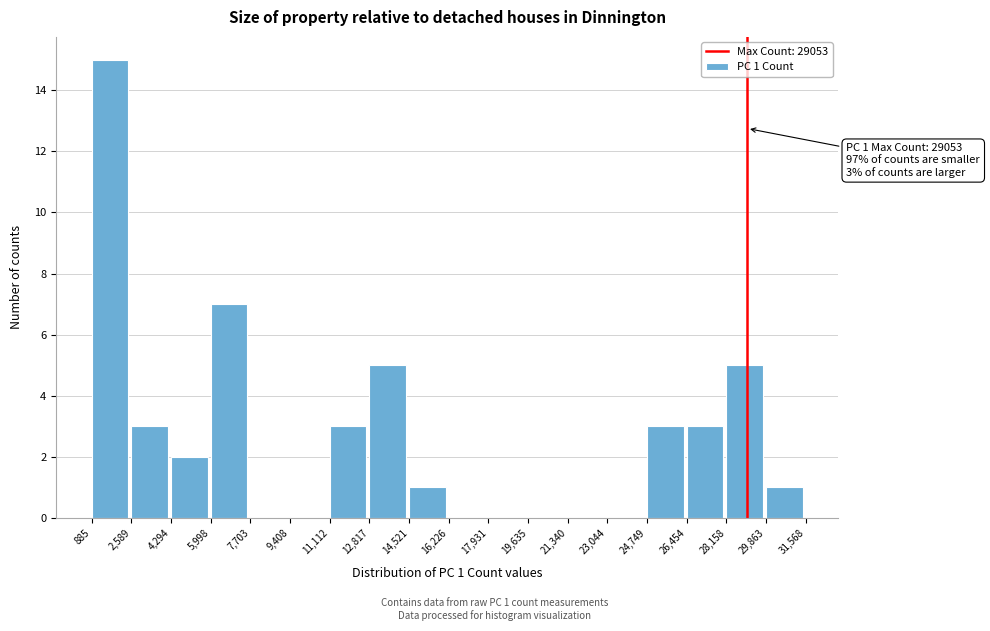

Over which range of the x-axis is the bar tallest?

885 to 2,589